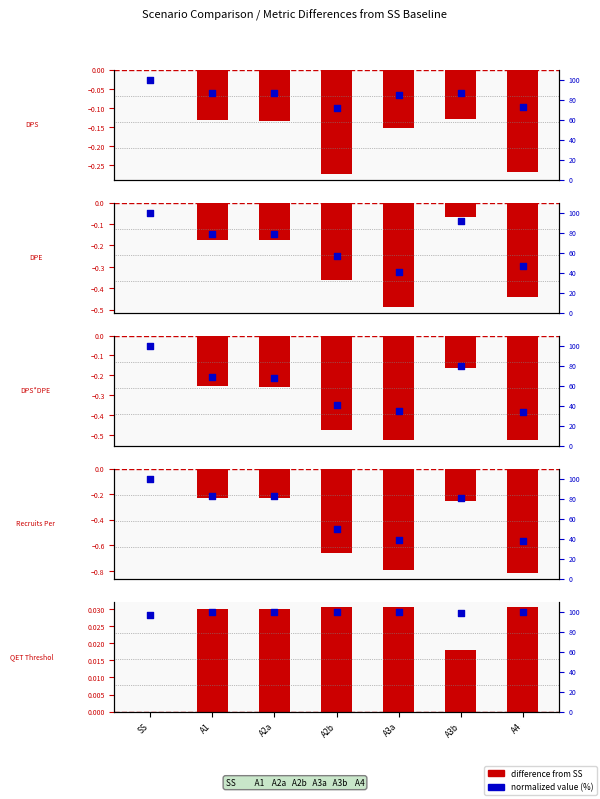

Is the value of difference from SS at A2a greater than the value of normalized % at SS?

No